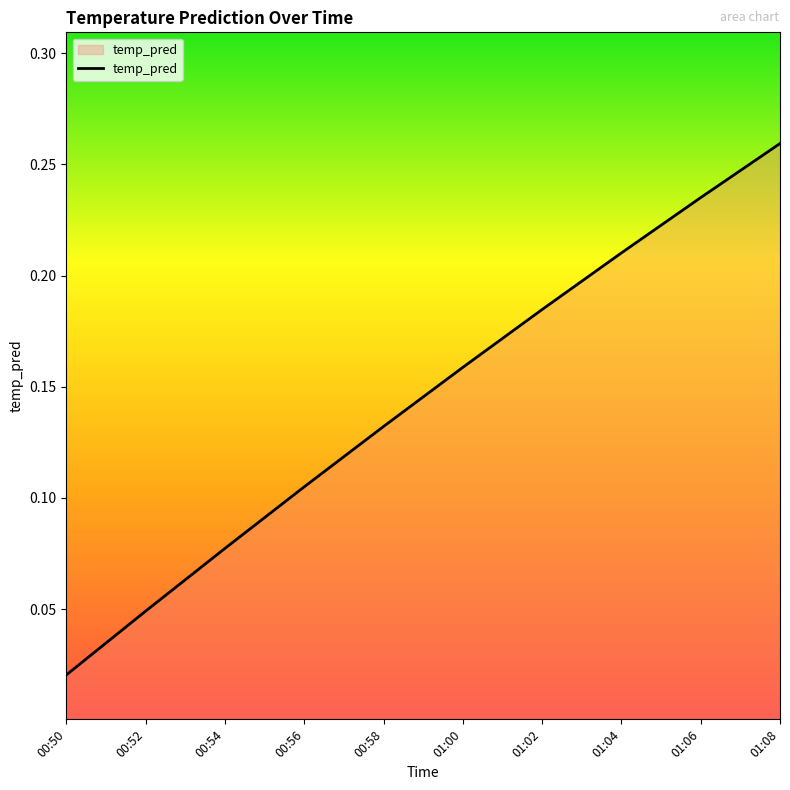

At which label is the value closest to 0?

00:50